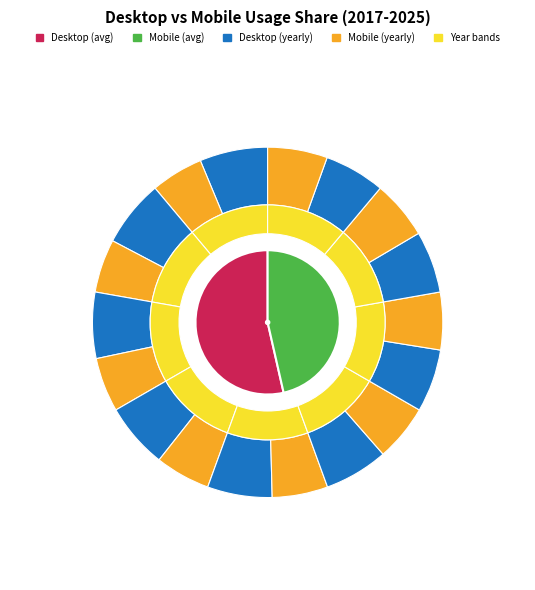

To the nearest percent, what is the combined percentage of 2019 and 2020?

23%